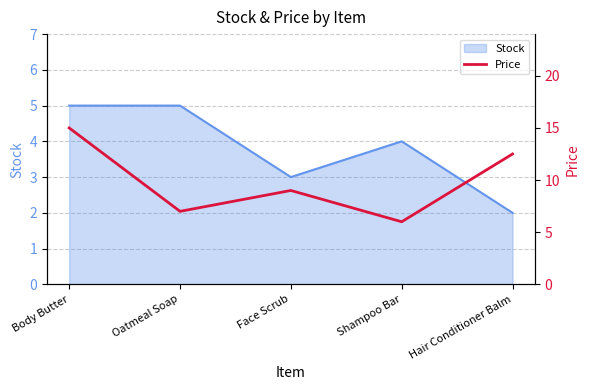

Does the chart have visible grid lines?

Yes